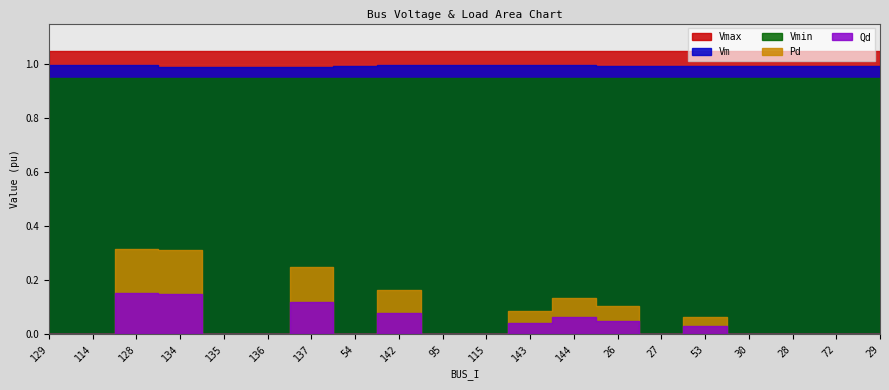

Read the Vmin value at 53.

0.9